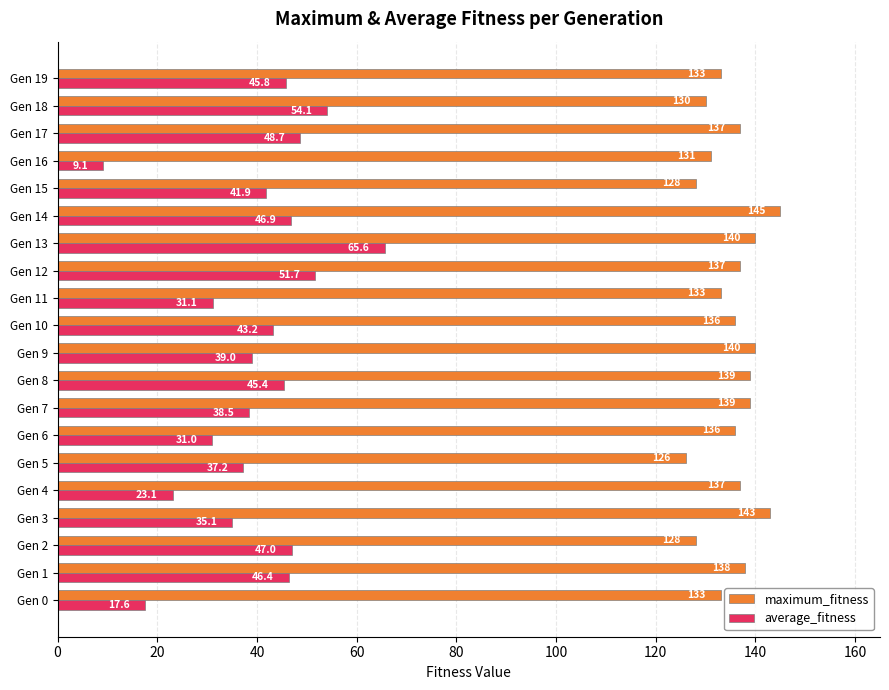

What is the spread (max minus min) of values at Gen 6?

105.0